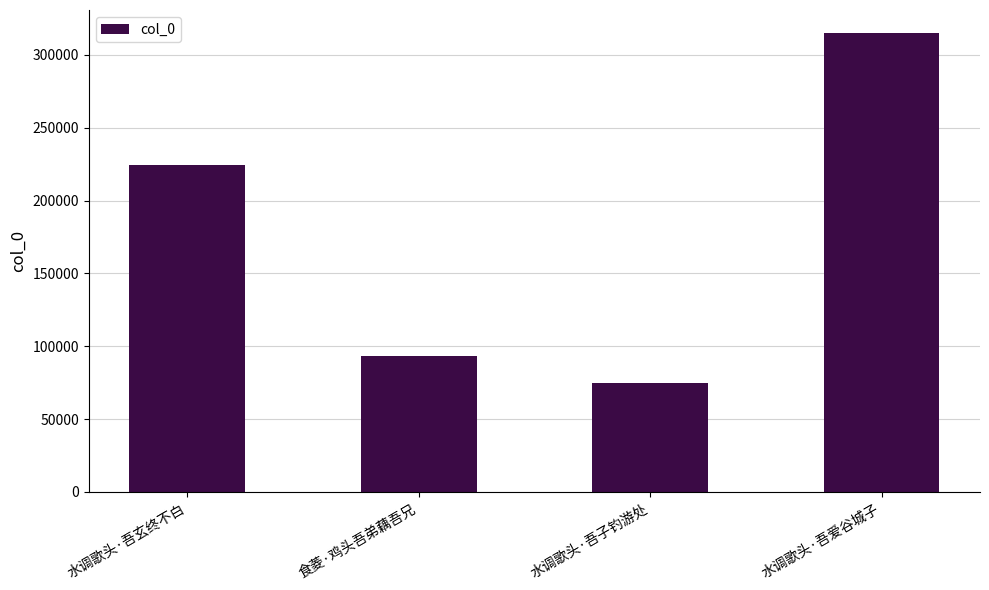

Reading right to left, list all the values displayed in this chart.

315046	74499	93331	224593